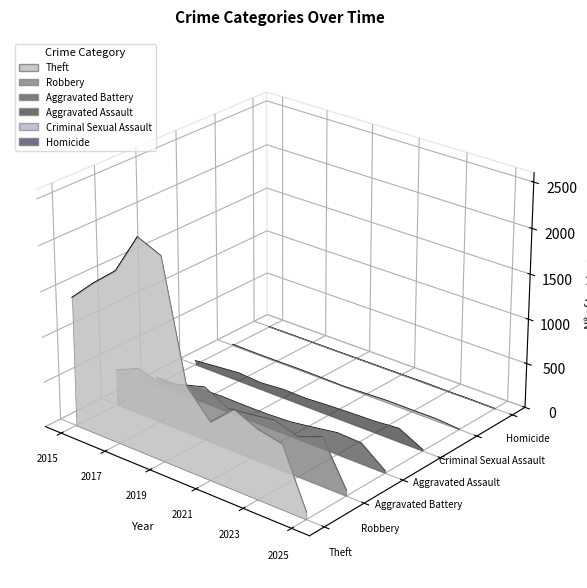

True or false: Robbery and Criminal Sexual Assault cross at least once.

False